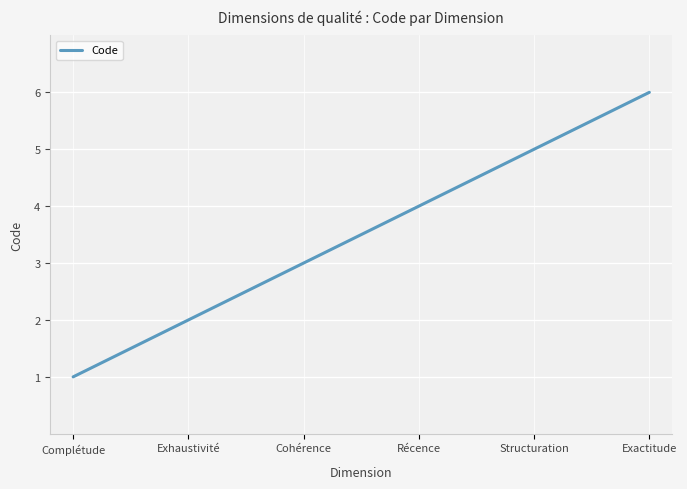

True or false: the data shows 6 at Exactitude.

True